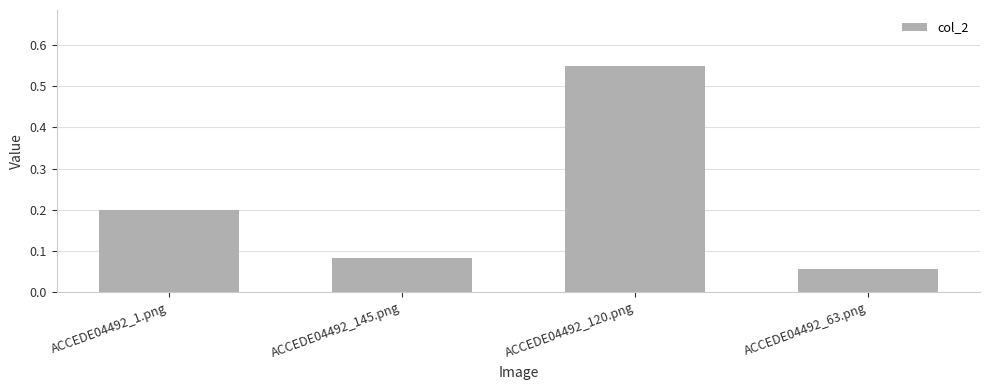

Which category has the highest value across all series?

ACCEDE04492_120.png